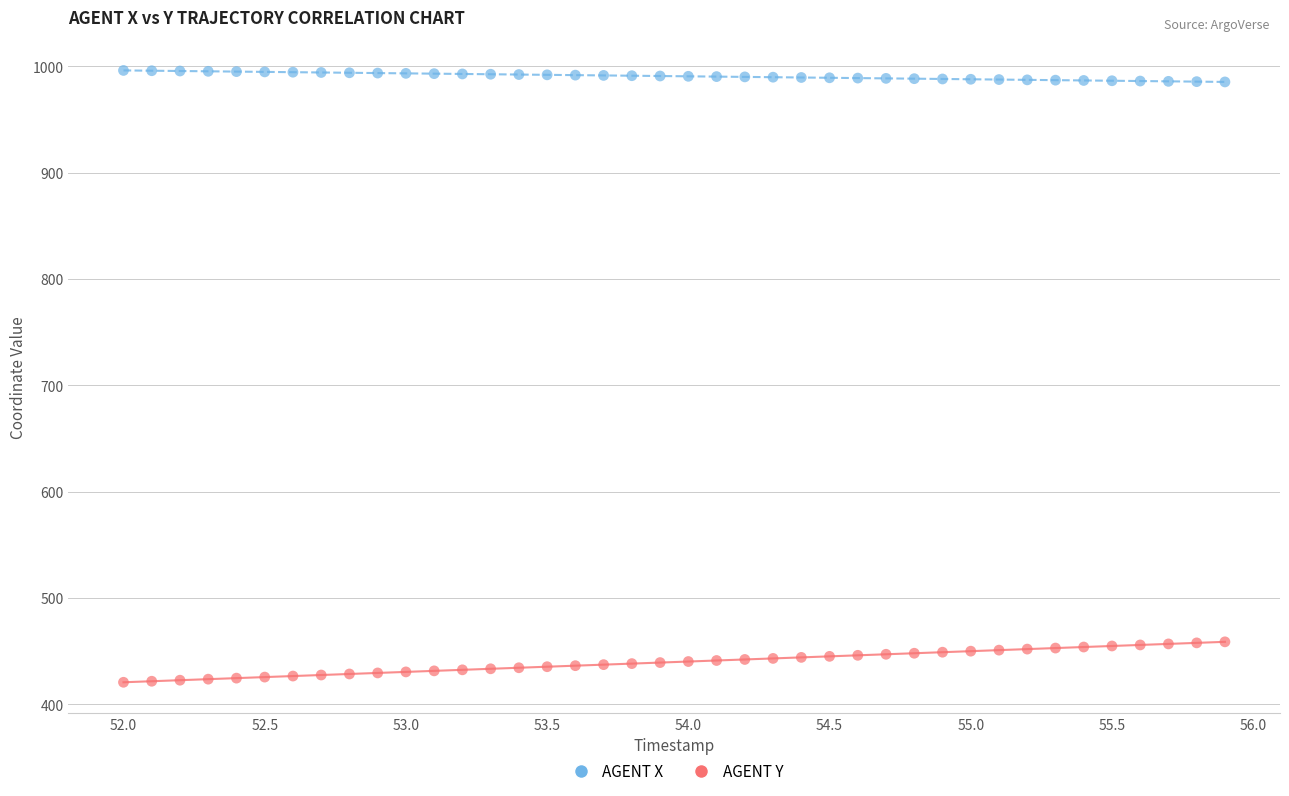

Across all data points, what is the range of Y values (max minus min)?

575.3